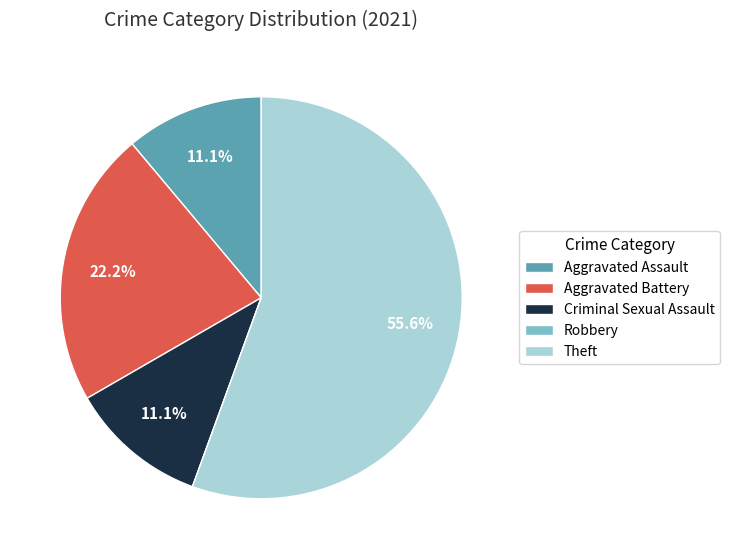

What is the largest slice in the pie chart?

Theft